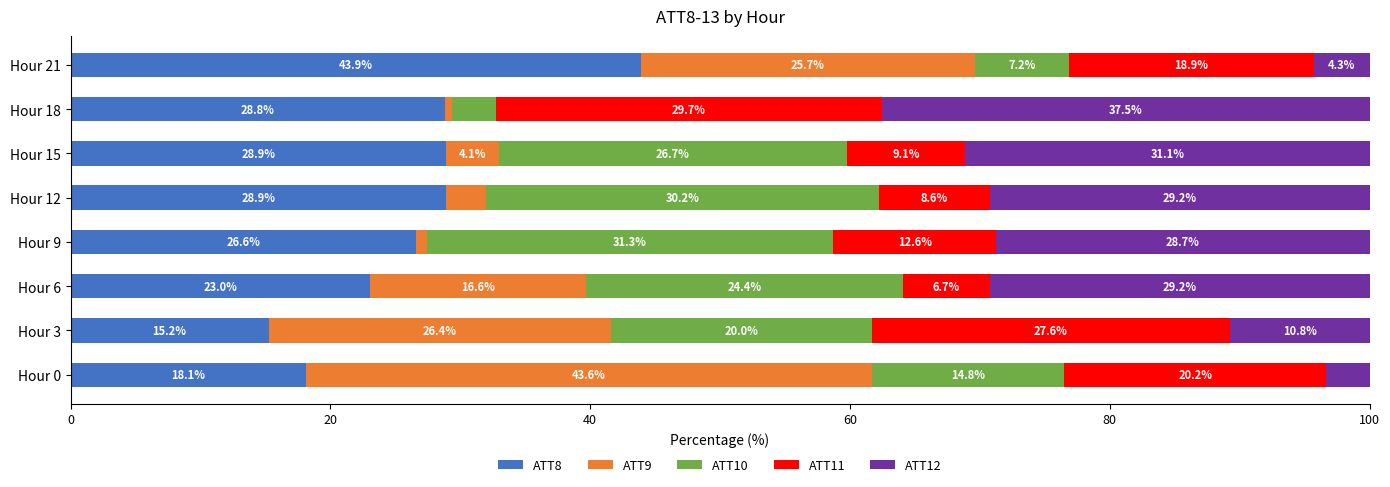

What is the sum of the ATT8 values at Hour 15 and Hour 6?

51.9